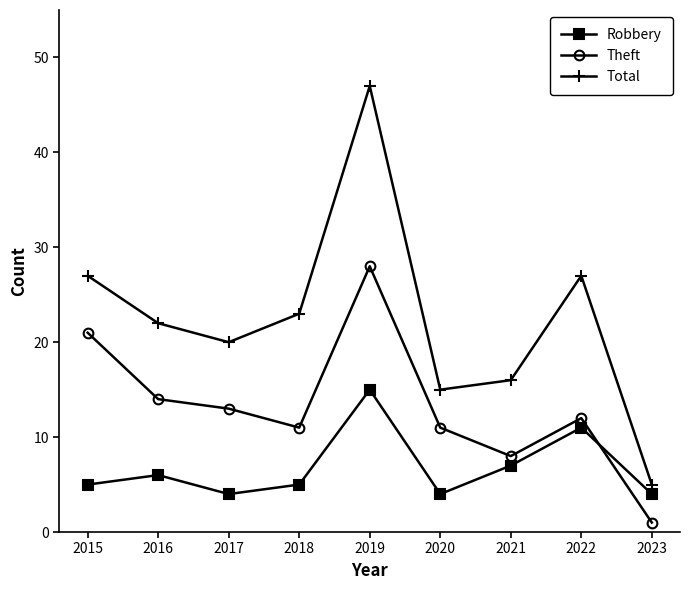

Is it true that Theft equals 28 at 2019?

True